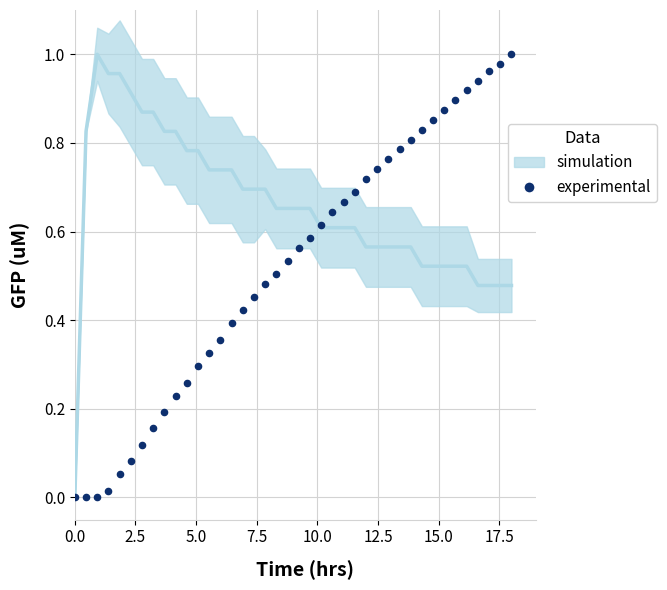

What is the range of X values (max minus min)?

18.0